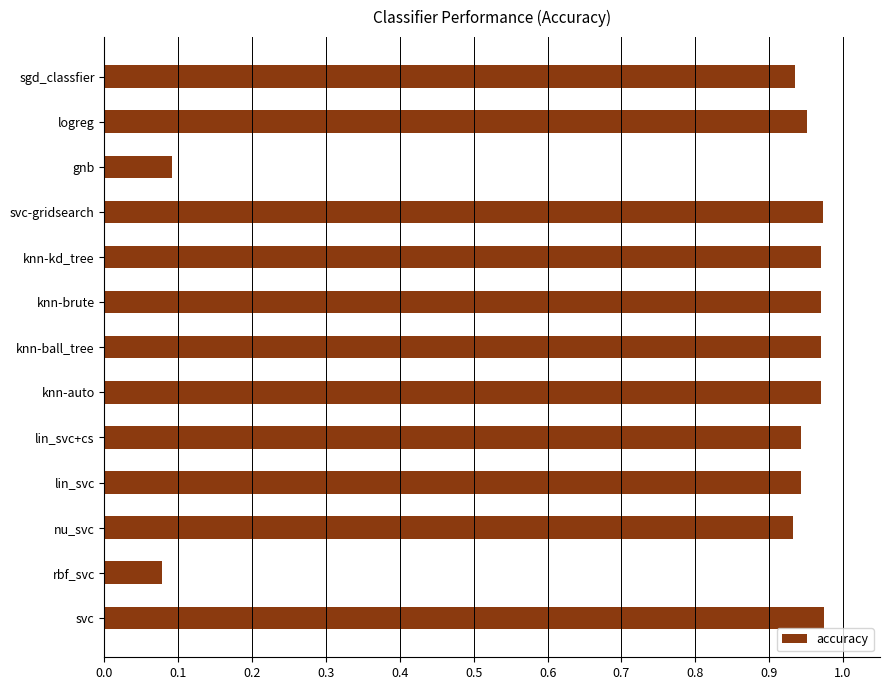

Which has a higher value, logreg or svc-gridsearch?

svc-gridsearch